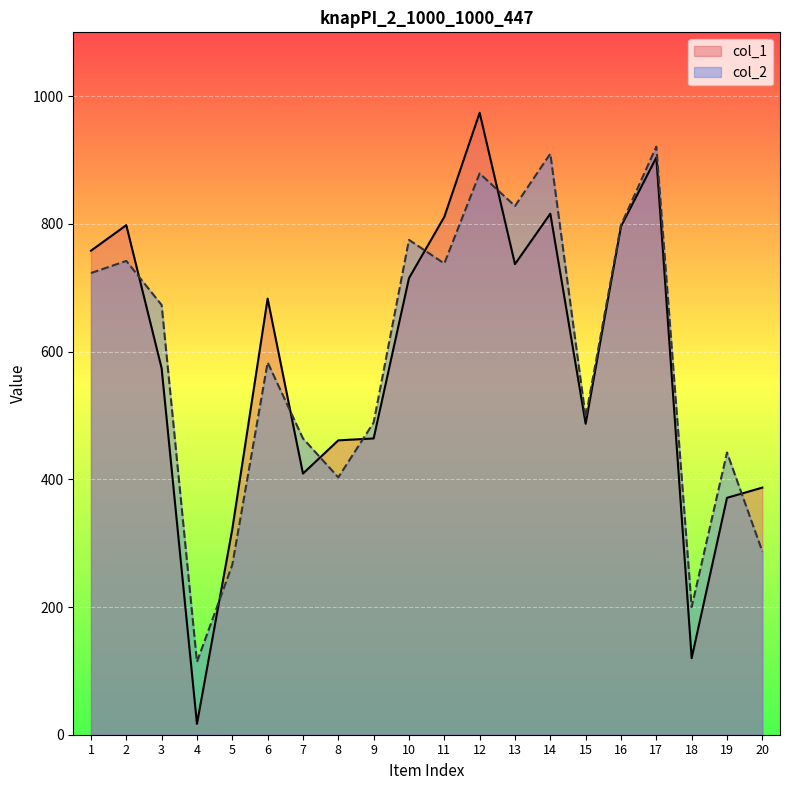

True or false: col_2 has a value of 541 at 12.

False